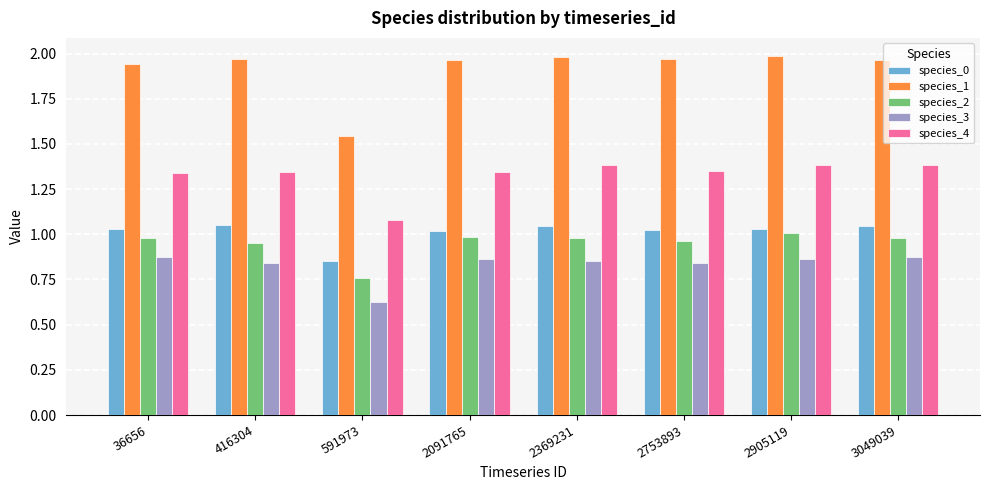

How many categories are shown in the chart?

8